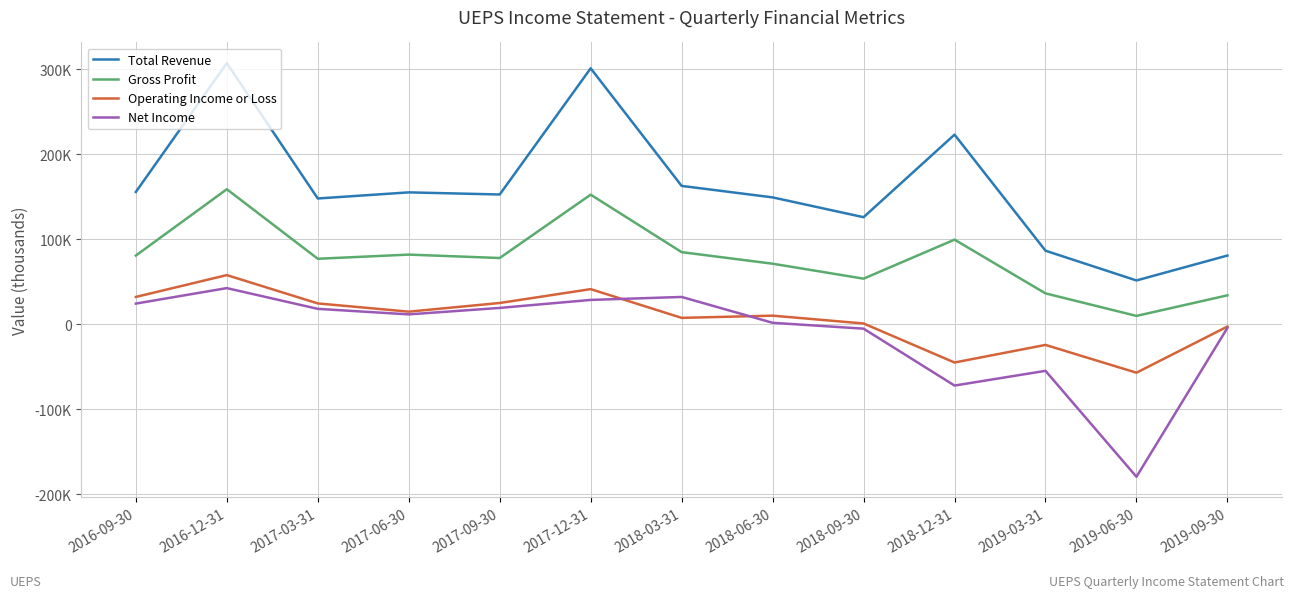

Which series changed the most between 2017-12-31 and 2019-09-30?

Total Revenue